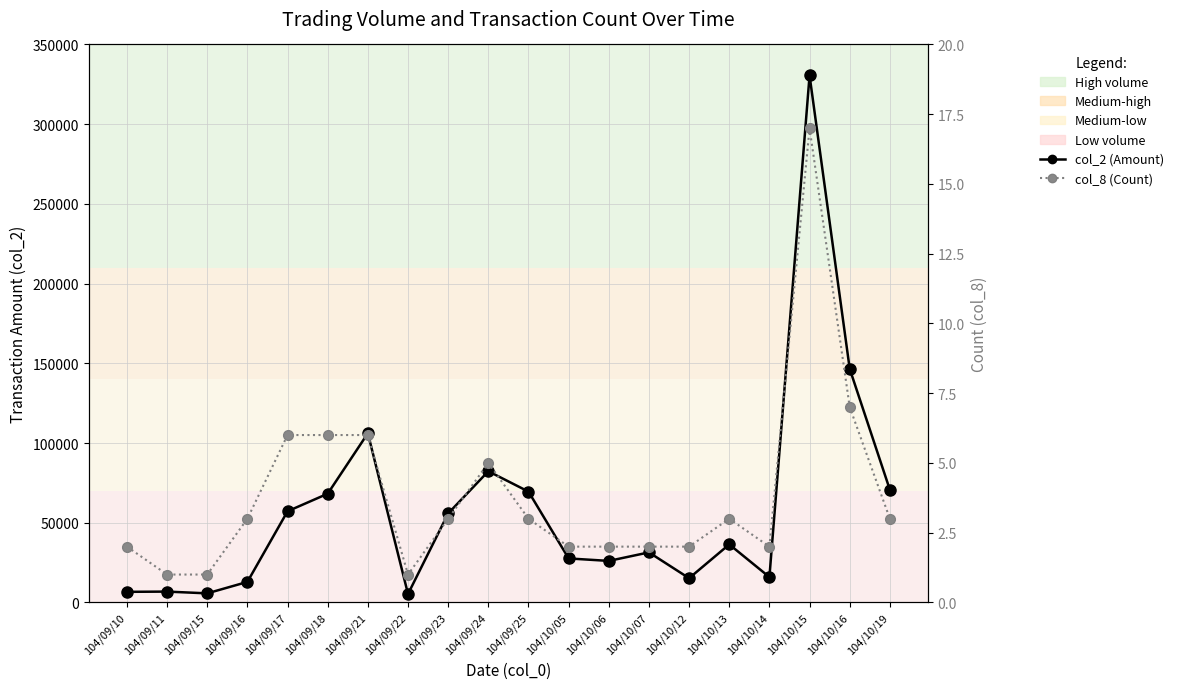

What is the maximum value shown in the chart?

330540